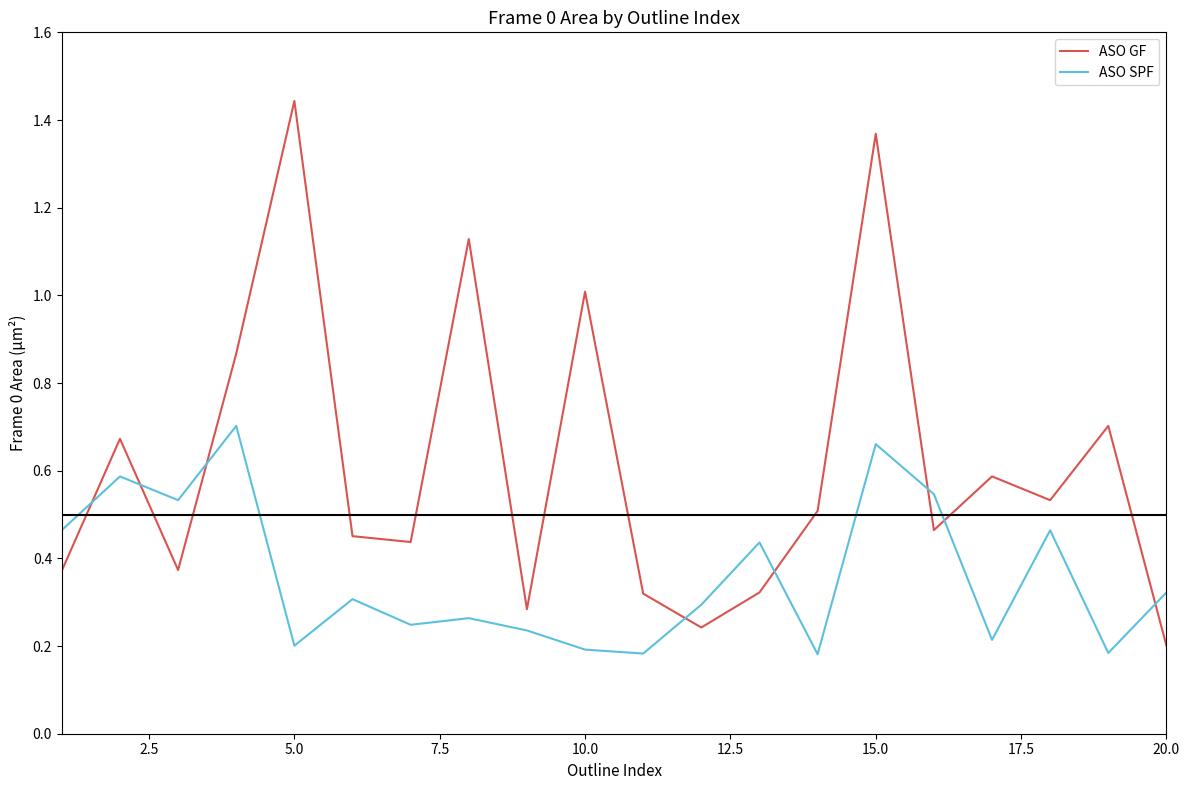

True or false: ASO SPF has more than 2 points higher than both neighbors.

True